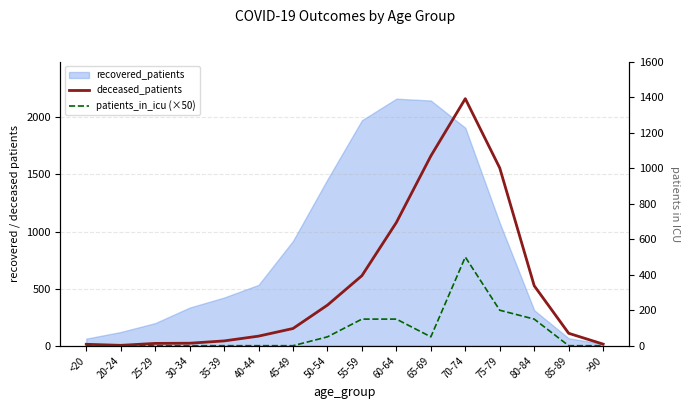

What is the difference between the patients_in_icu (×50) values at 60-64 and 40-44?

150